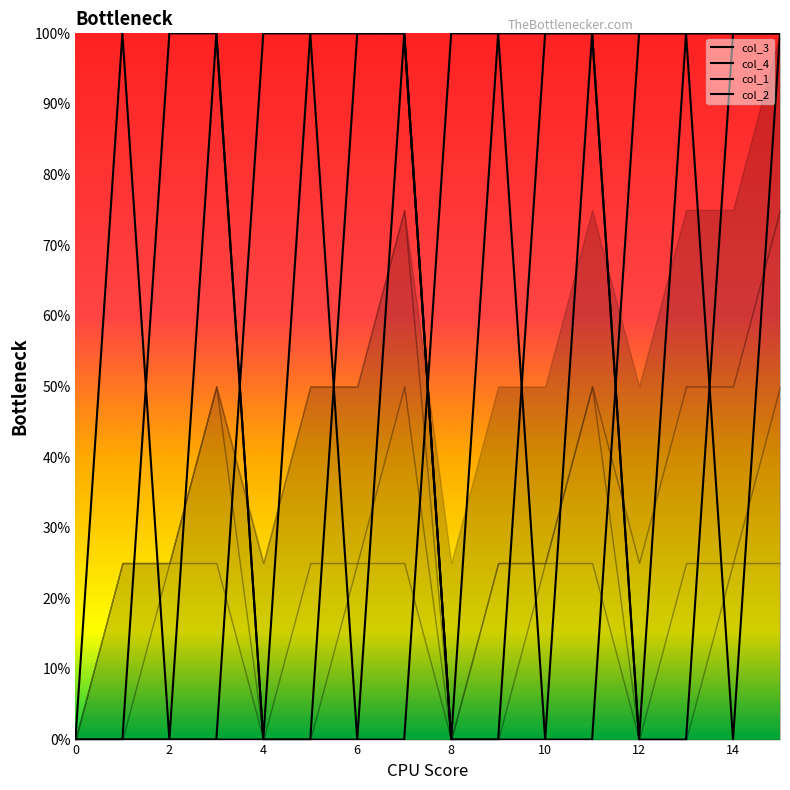

How many distinct data groups are displayed?

4